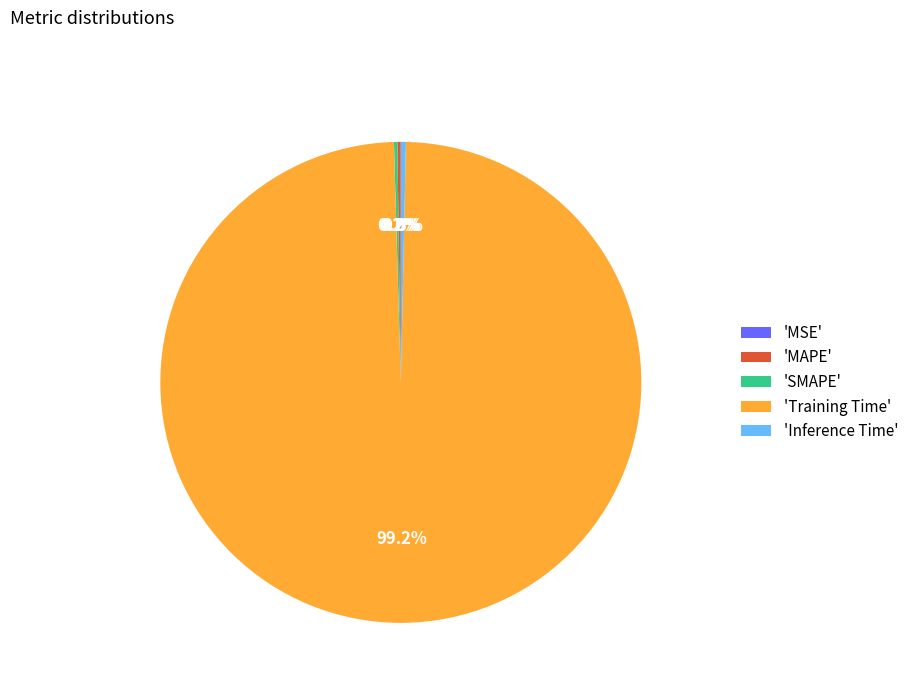

What is the majority slice?

'Training Time'